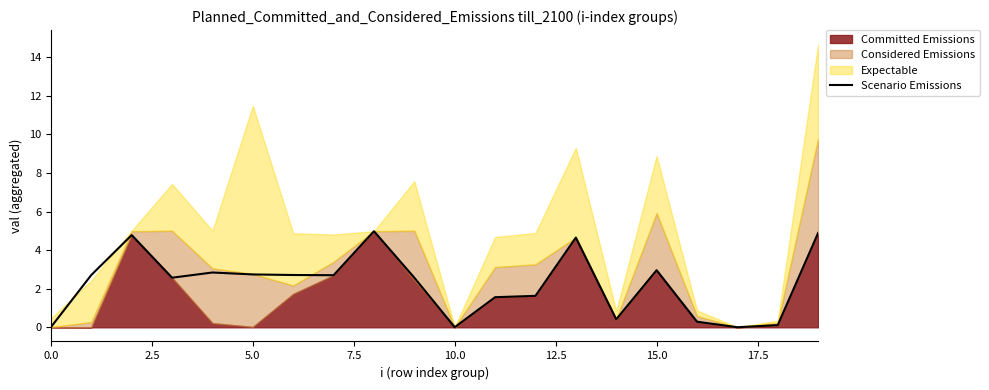

The value of Scenario Emissions at 5.0 is 1.7. True or false?

False